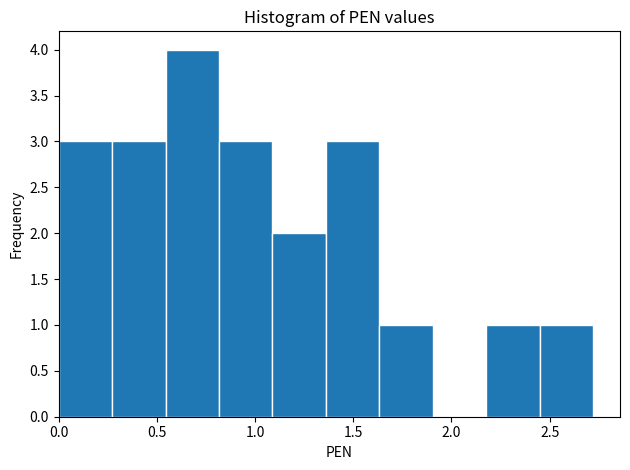

Reading left to right, list every bar in this chart as the range it spans on the x-axis followed by its height. Neither the bar edges nor the heights are printed on the chart, so give them approximately, as read against the axes.

0.00 to 0.25: 3
0.25 to 0.55: 3
0.55 to 0.80: 4
0.80 to 1.10: 3
1.10 to 1.35: 2
1.35 to 1.65: 3
1.65 to 1.90: 1
1.90 to 2.20: 0
2.20 to 2.45: 1
2.45 to 2.70: 1